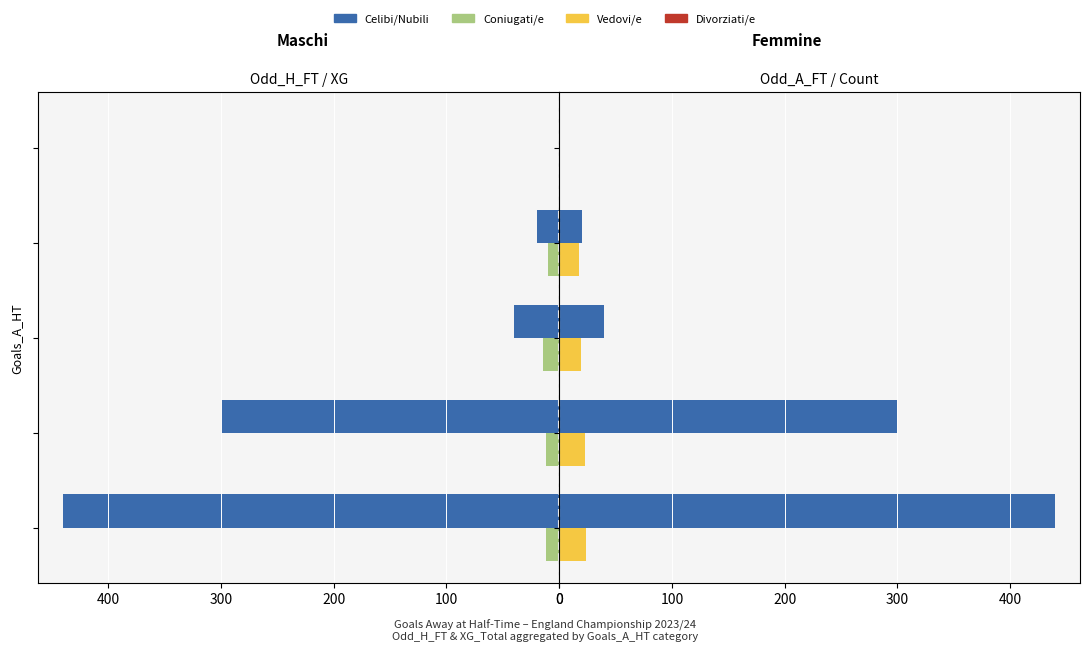

Which series has the widest spread of values?

Celibi/Nubili